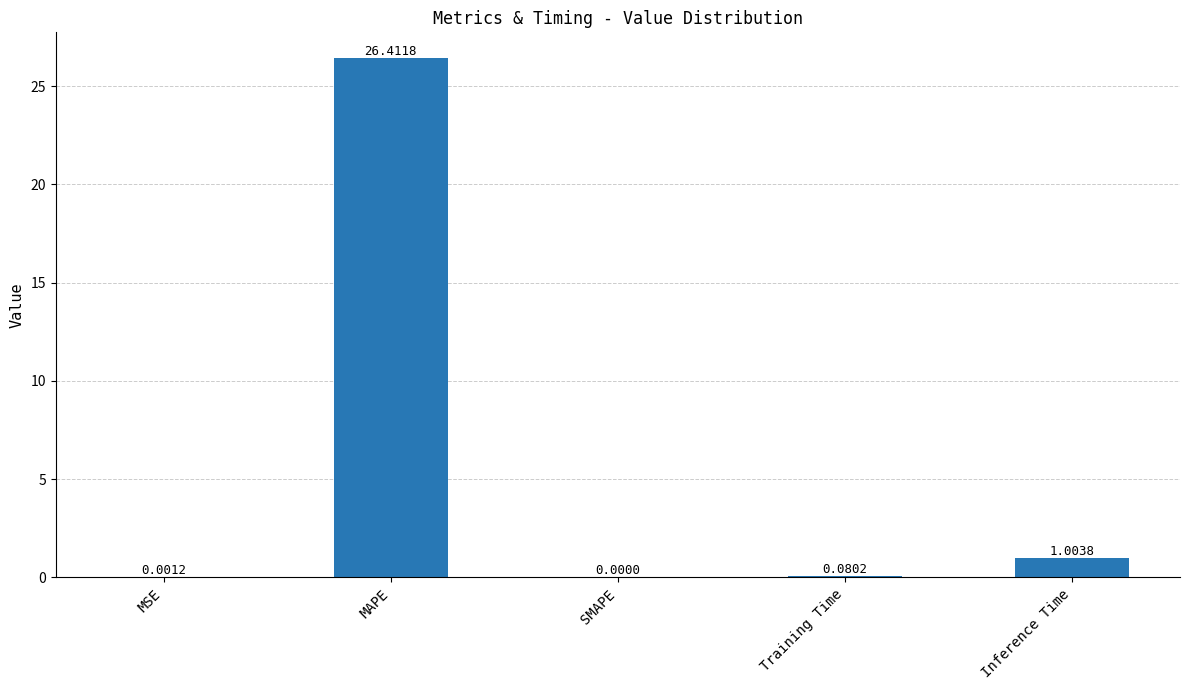

Which category has the highest value across all series?

MAPE